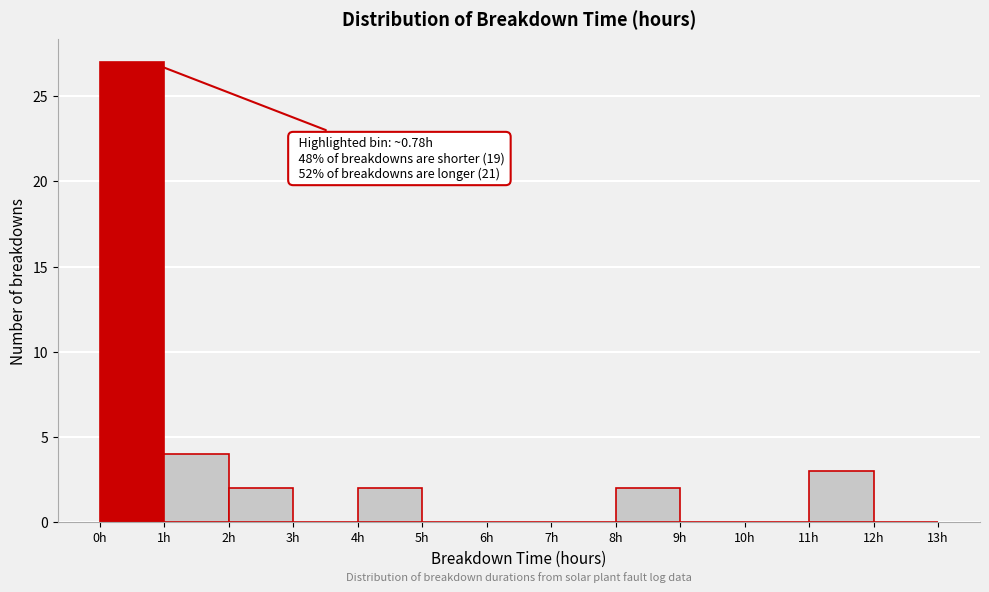

Which range on the x-axis has the tallest bar?

0 to 1